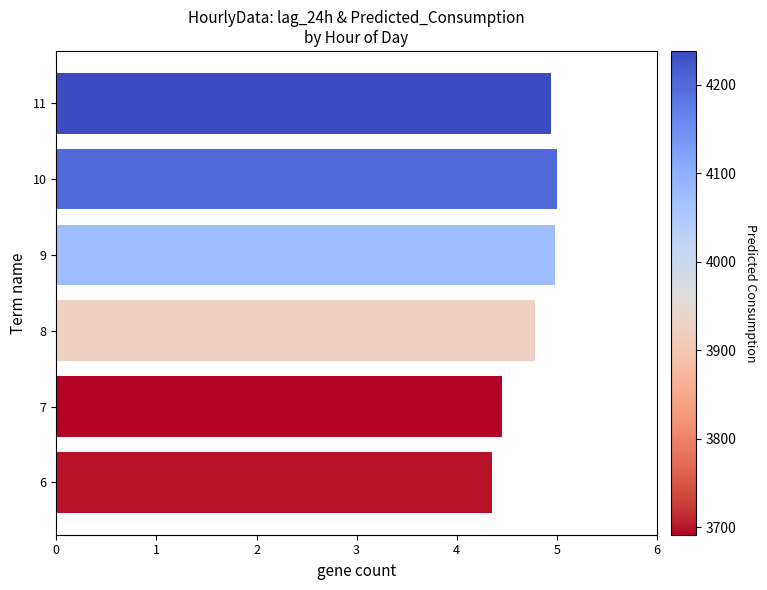

Does the chart contain any negative values?

No